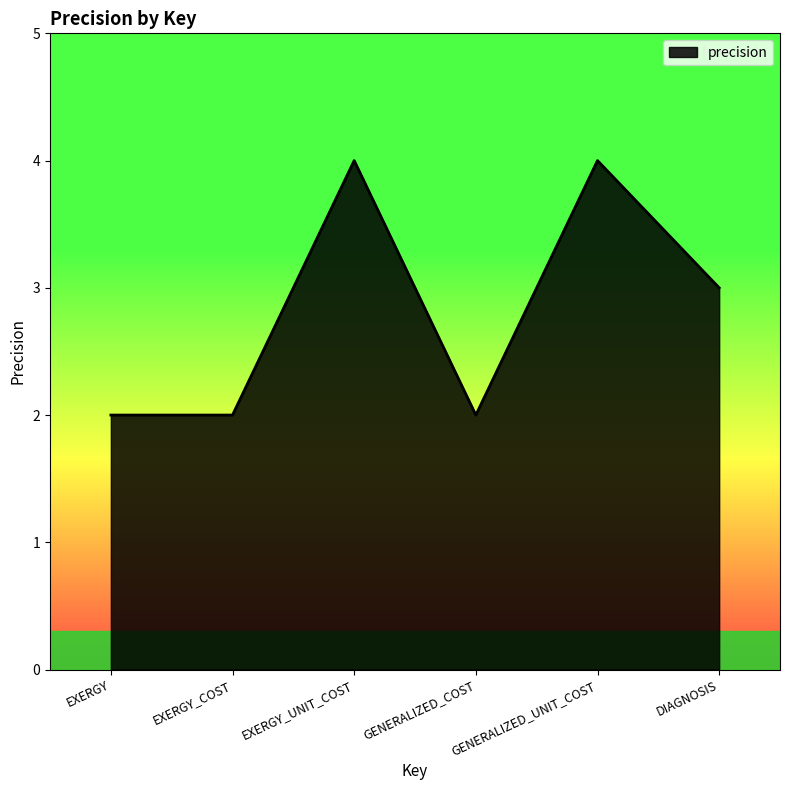

What position from the right is EXERGY_COST?

5